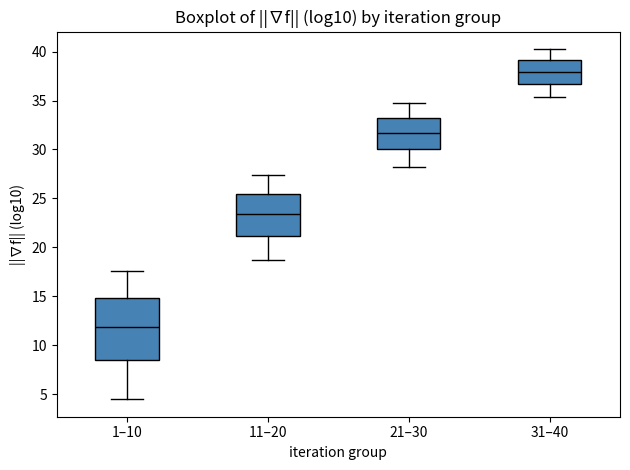

Reading left to right, read every box against the y-axis: the position of its median line, the range the box covers, and the ends of its whiskers. The values are not printed on the chart, so give them approximately, as read against the axis.

1–10: median 12.0, box 8.5 to 15.0, whiskers 4.5 to 17.5
11–20: median 23.5, box 21.0 to 25.5, whiskers 18.5 to 27.5
21–30: median 31.5, box 30.0 to 33.5, whiskers 28.0 to 34.5
31–40: median 38.0, box 36.5 to 39.0, whiskers 35.5 to 40.5